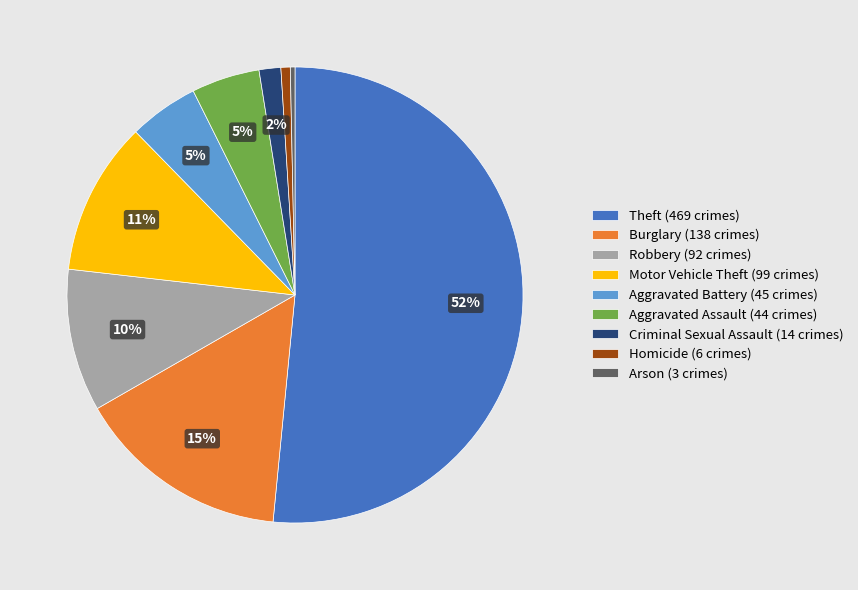

Which slice is the largest?

Theft